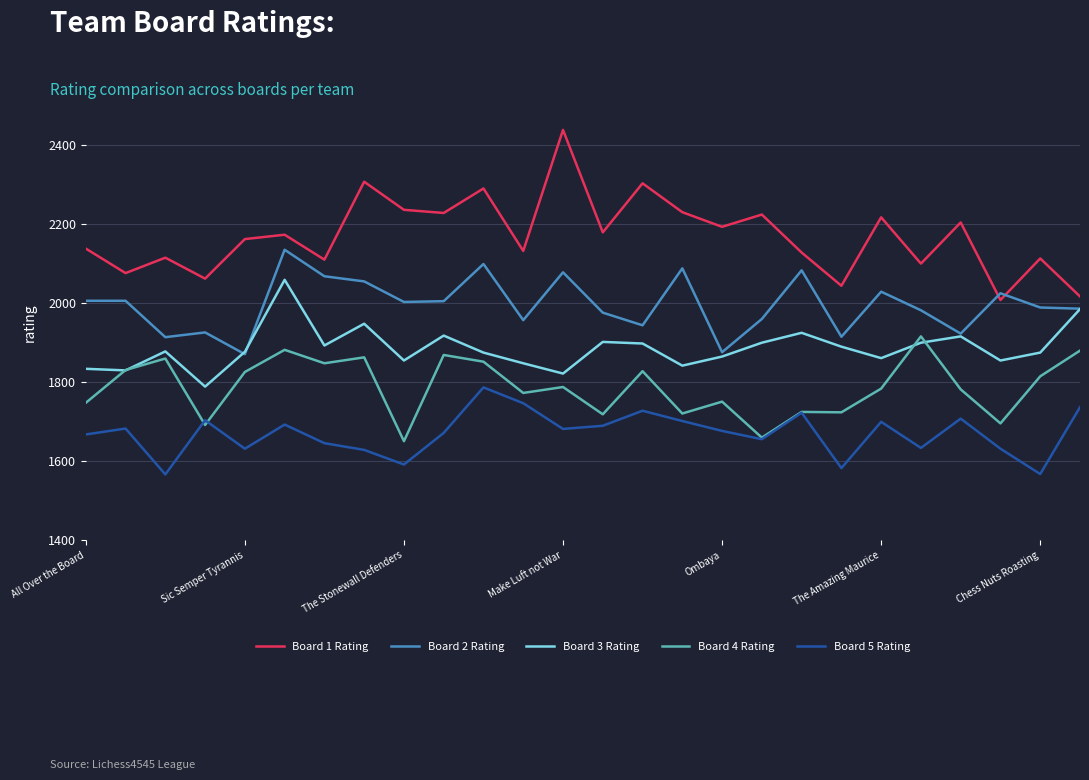

Which series has the largest range (max minus min)?

Board 1 Rating